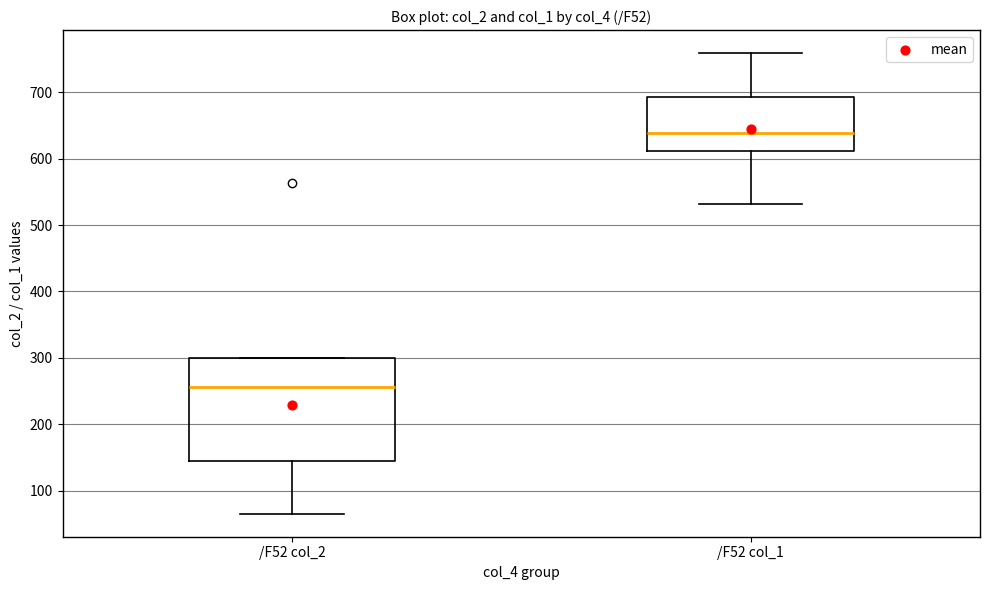

Reading left to right, read every box against the y-axis: the position of its median line, the range the box covers, and the ends of its whiskers. The values are not printed on the chart, so give them approximately, as read against the axis.

/F52 col_2: median 260, box 140 to 300, whiskers 70 to 300
/F52 col_1: median 640, box 610 to 690, whiskers 530 to 760